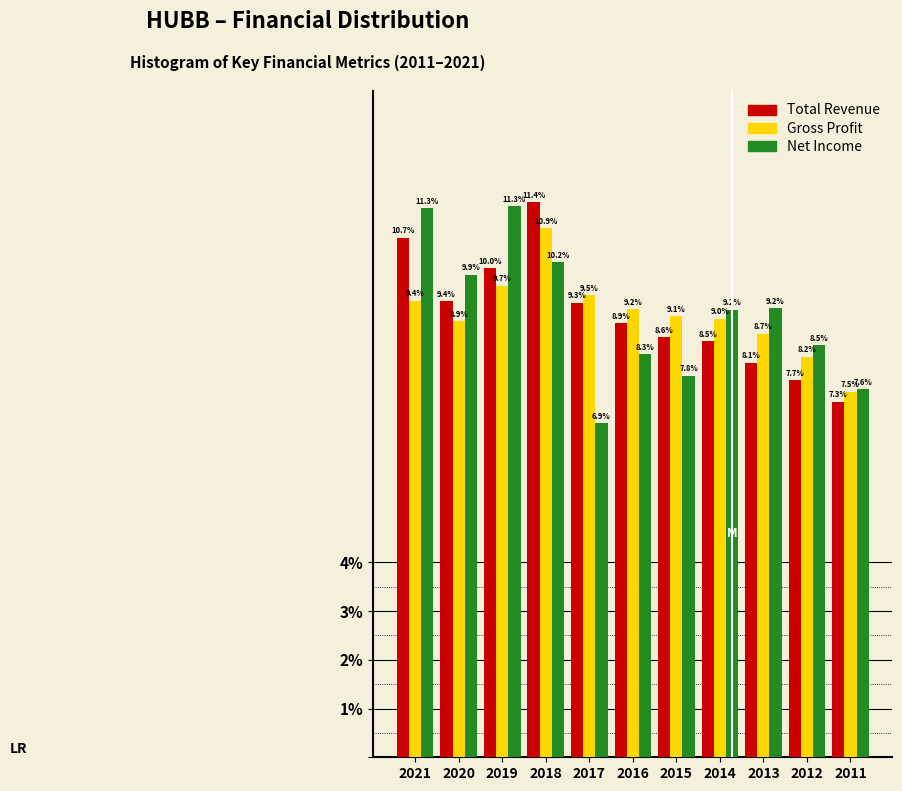

Reading left to right, extract all data points from this chart.

Total Revenue: 2021=10.7	2020=9.4	2019=10.0	2018=11.4	2017=9.3	2016=8.9	2015=8.6	2014=8.5	2013=8.1	2012=7.7	2011=7.3
Gross Profit: 2021=9.4	2020=8.9	2019=9.7	2018=10.9	2017=9.5	2016=9.2	2015=9.1	2014=9.0	2013=8.7	2012=8.2	2011=7.5
Net Income: 2021=11.3	2020=9.9	2019=11.3	2018=10.2	2017=6.9	2016=8.3	2015=7.8	2014=9.2	2013=9.2	2012=8.5	2011=7.6